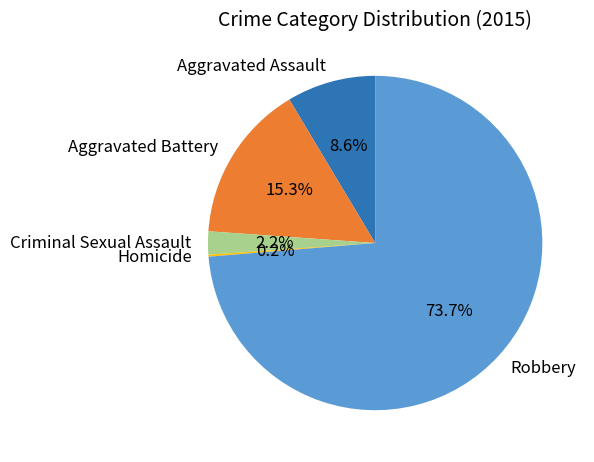

Which category has the biggest portion of the pie?

Robbery